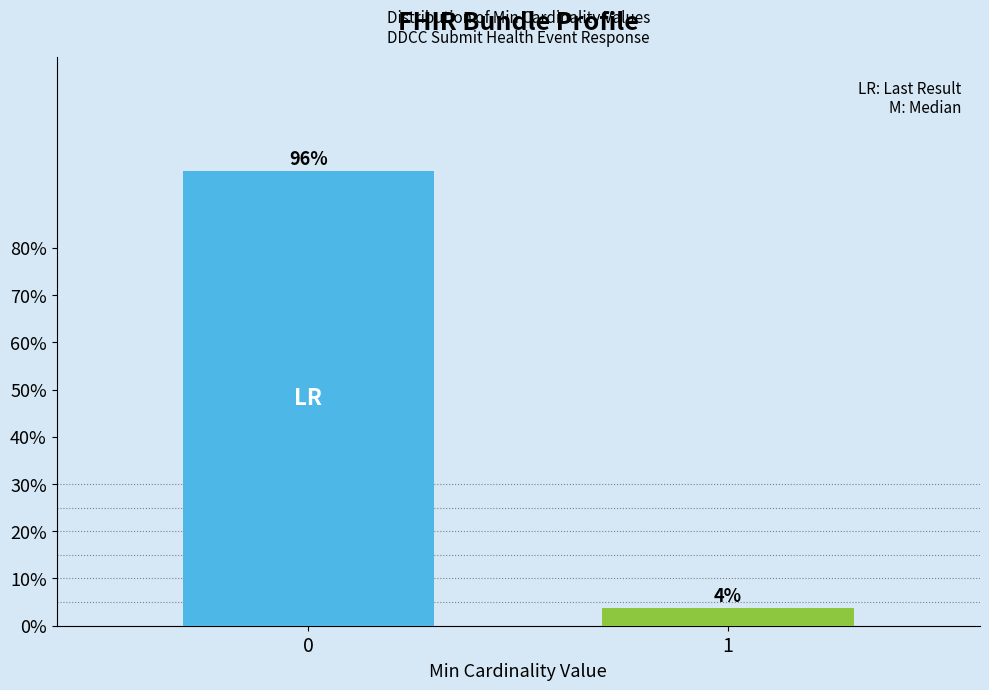

True or false: the data shows 96.2 at 0.

True